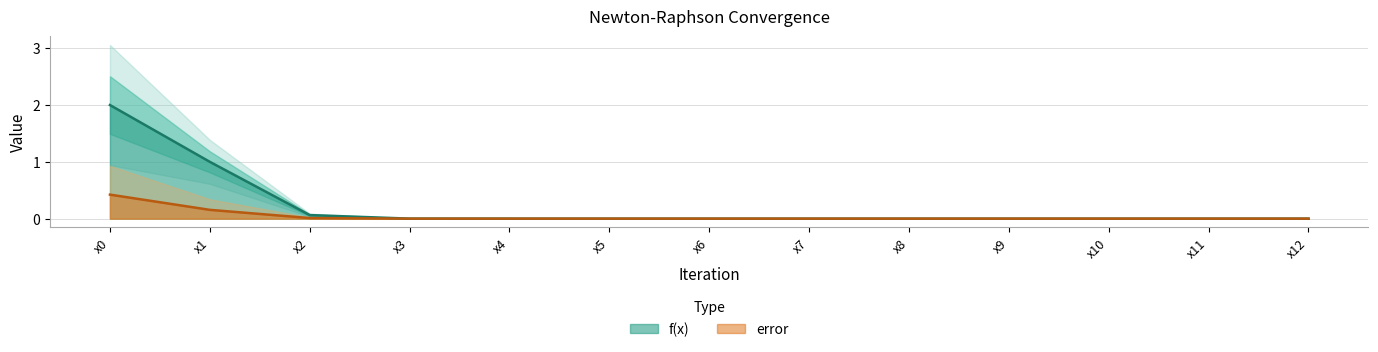

Reading right to left, list all the values displayed in this chart.

x12=0.0	x11=0.0	x10=0.0	x9=0.0	x8=0.0	x7=0.0	x6=0.0	x5=0.0	x4=0.0	x3=0.0	x2=0.0	x1=0.2	x0=0.4